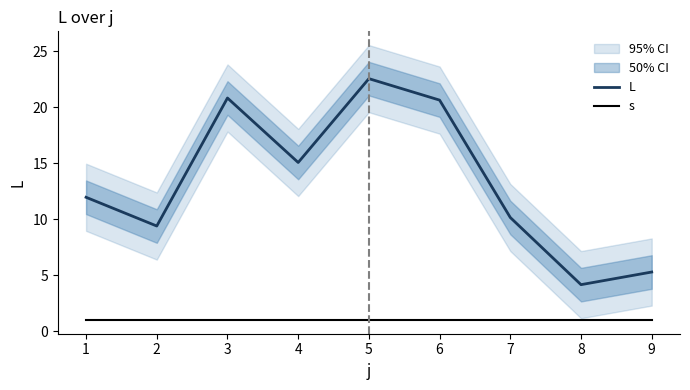

True or false: L has a value of 9.2 at 8.

False